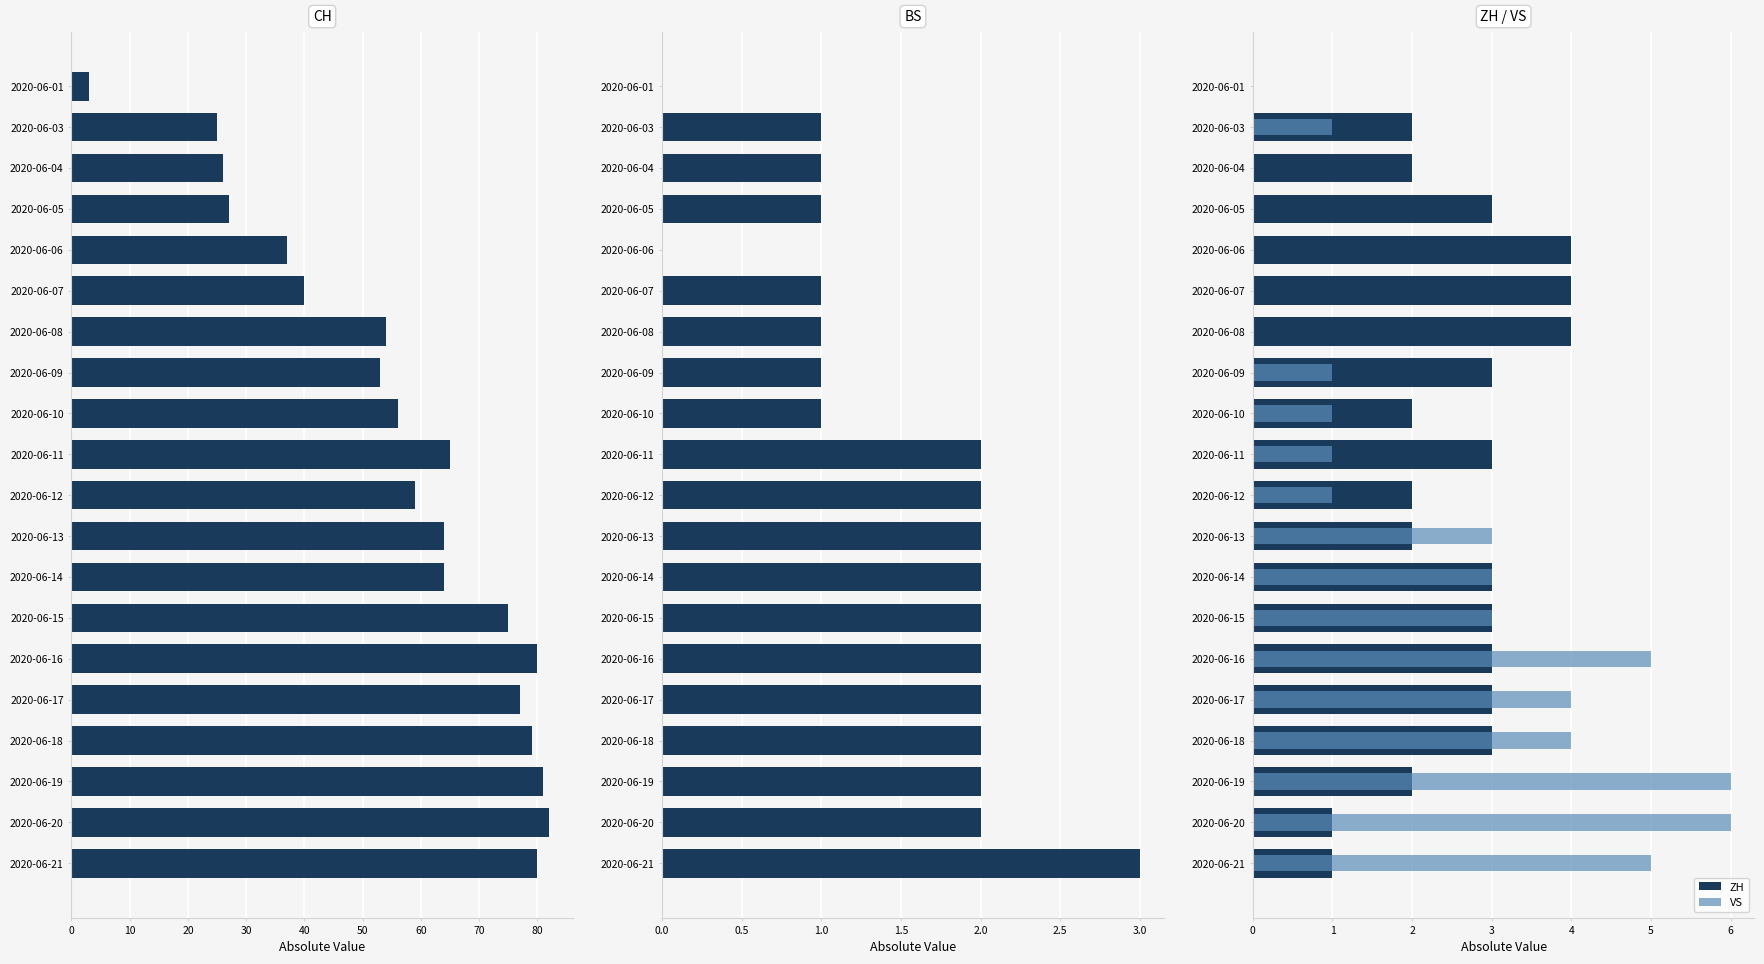

How many ZH values are between 2 and 3?

14